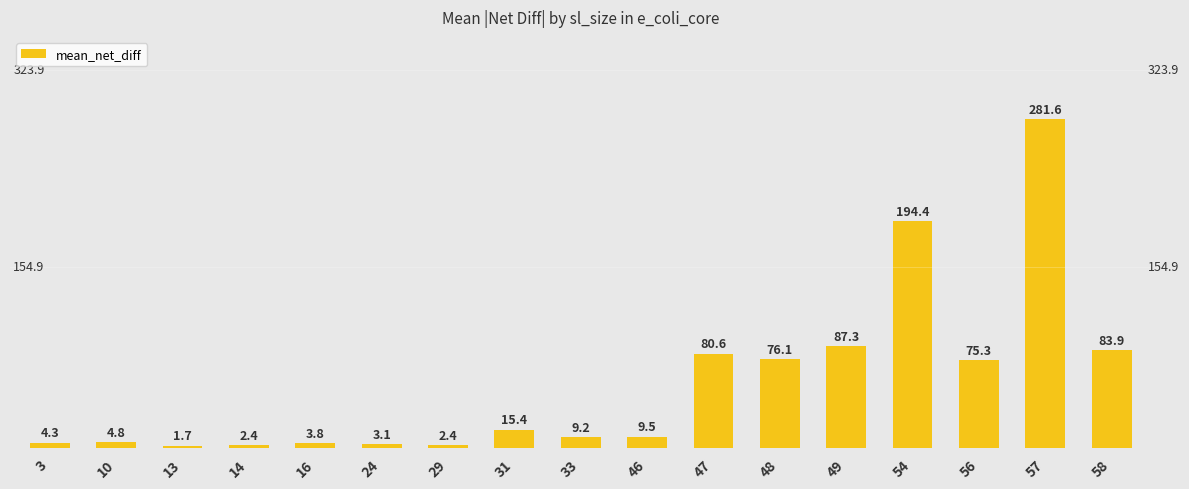

What is the sum of the values at 10 and 29?

7.2